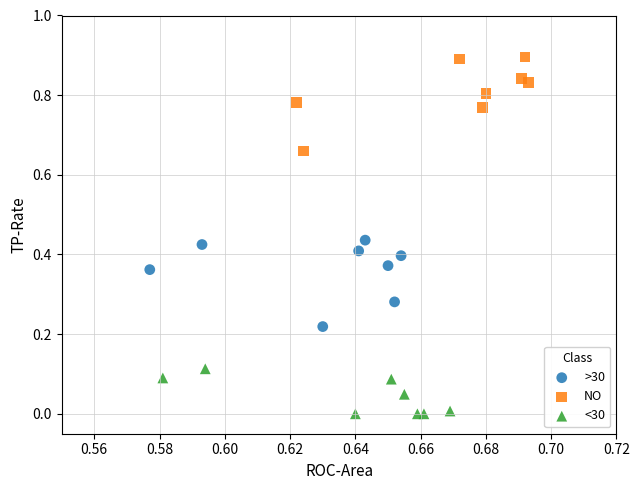

Which series reaches the maximum Y coordinate?

NO